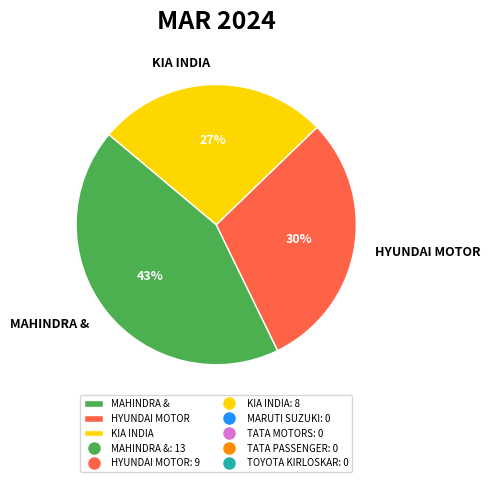

Count the number of slices in the pie.

3